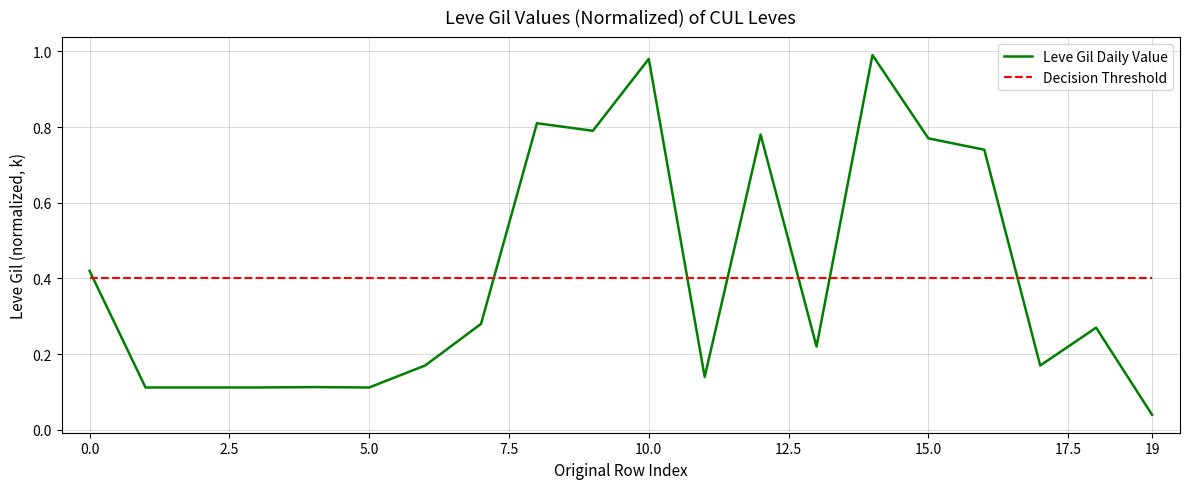

How many times do Decision Threshold and Leve Gil Daily Value cross each other?

7